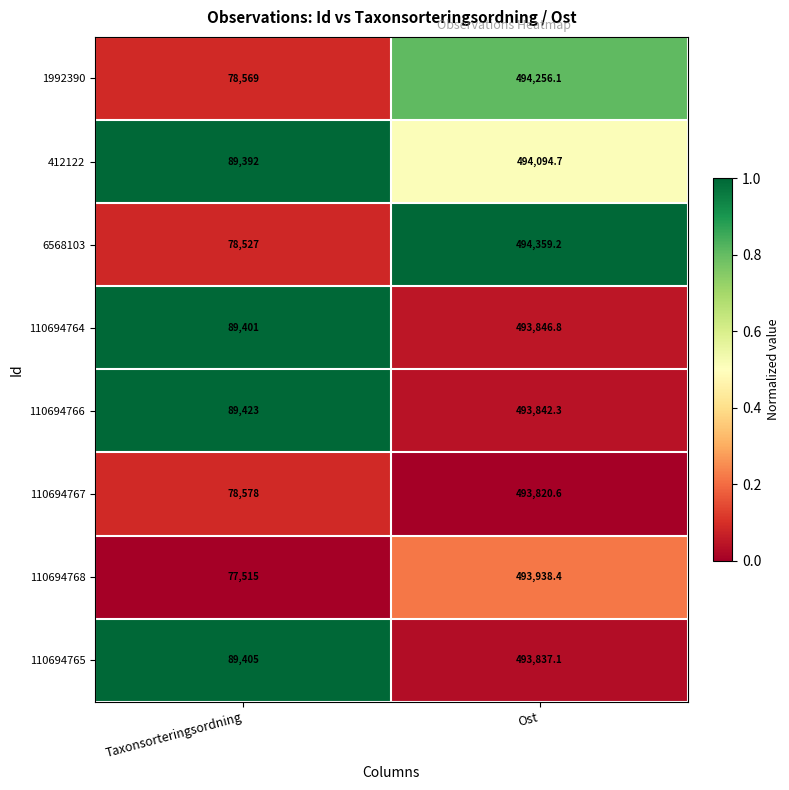

What is the greatest value displayed?

494359.2